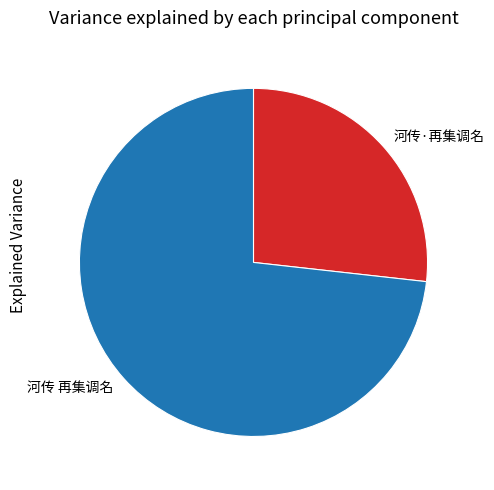

Combined, do 河传 再集调名 and 河传·再集调名 account for over 50%?

Yes